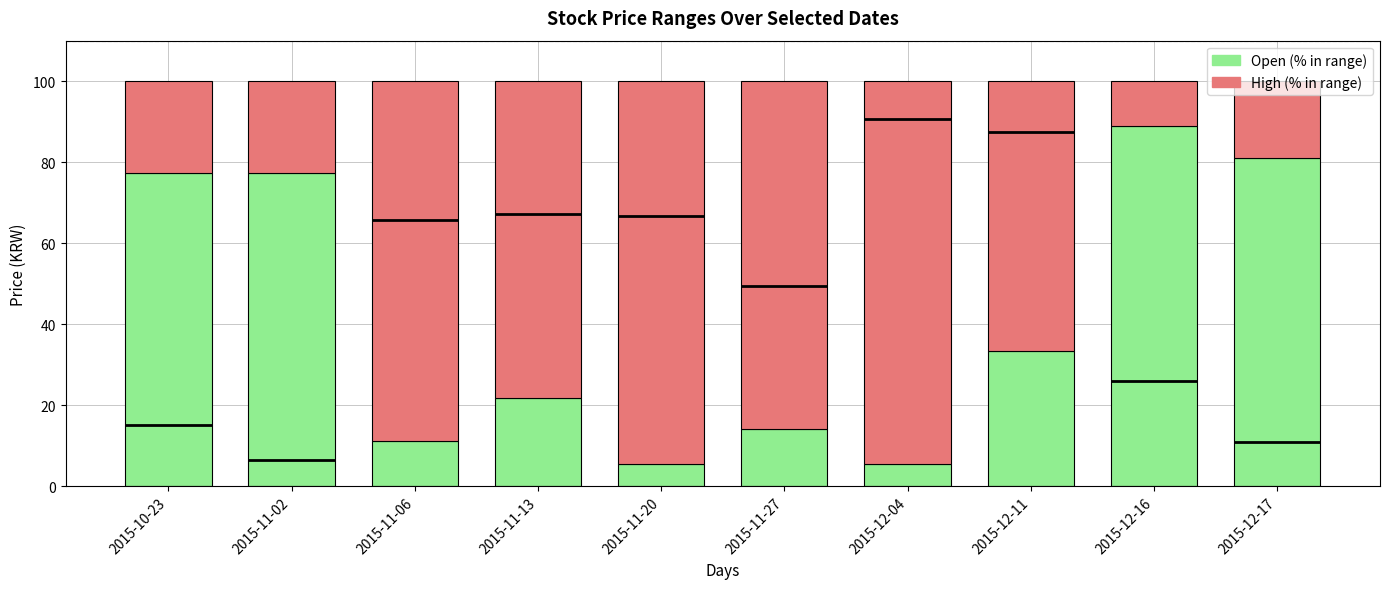

True or false: High (% in range) has a value of 17.8 at 2015-12-16.

False